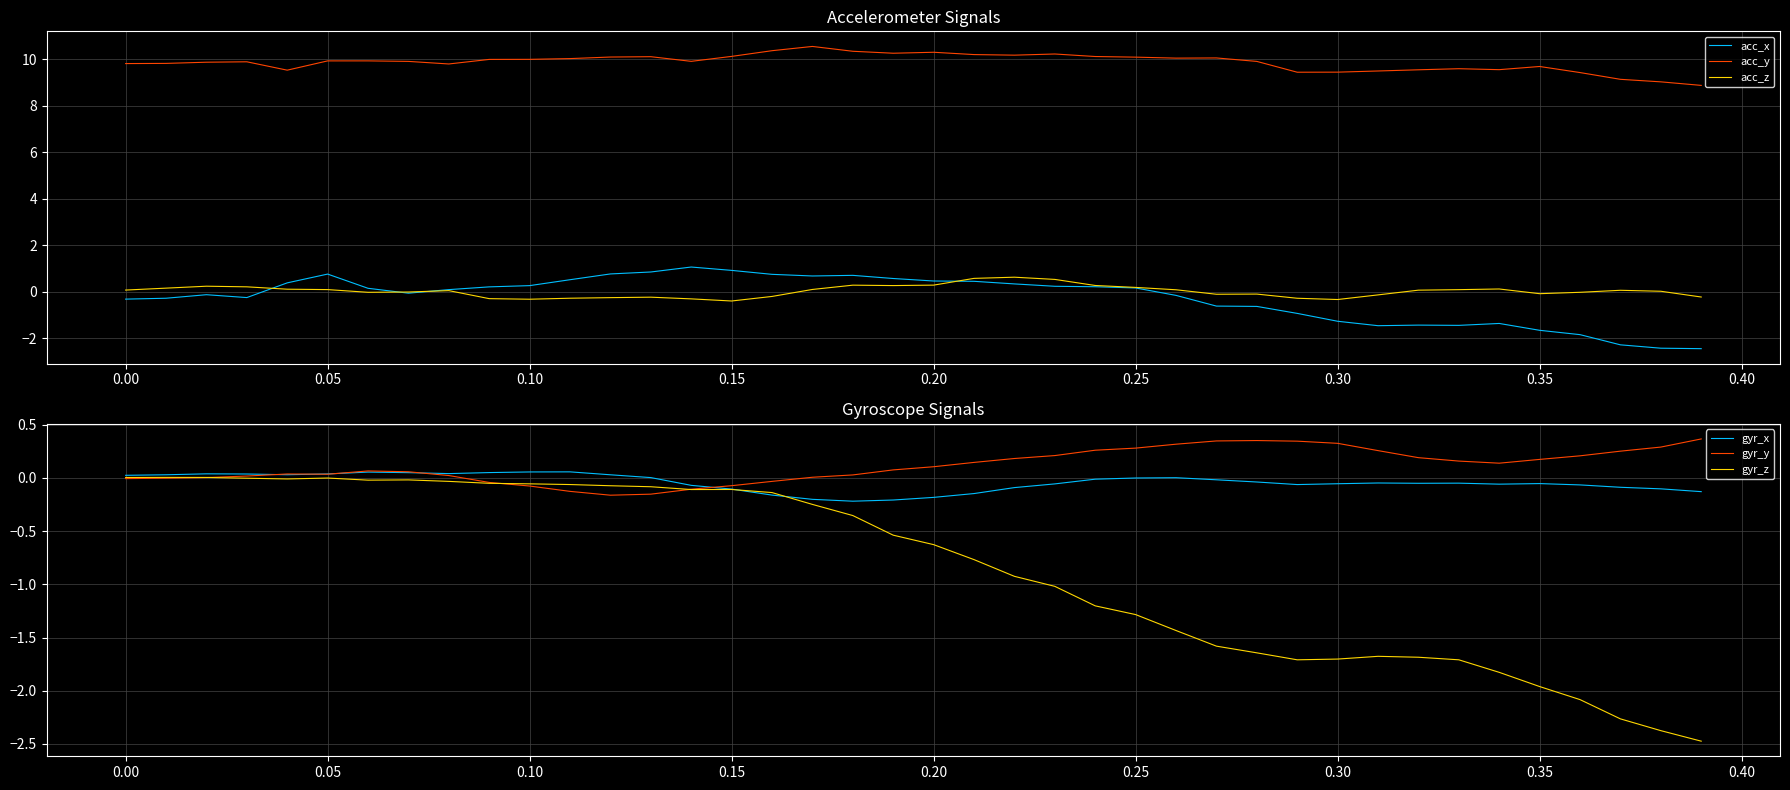

What are all the series names shown in the legend?

acc_x, acc_y, acc_z, gyr_x, gyr_y, gyr_z